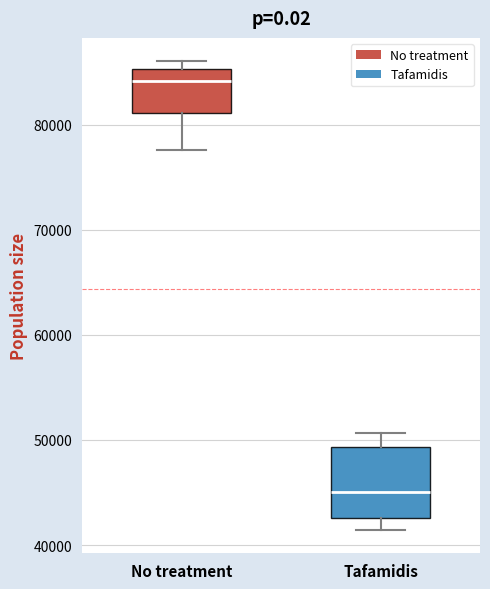

Which box is the tallest, from its lower edge to its upper edge?

Tafamidis